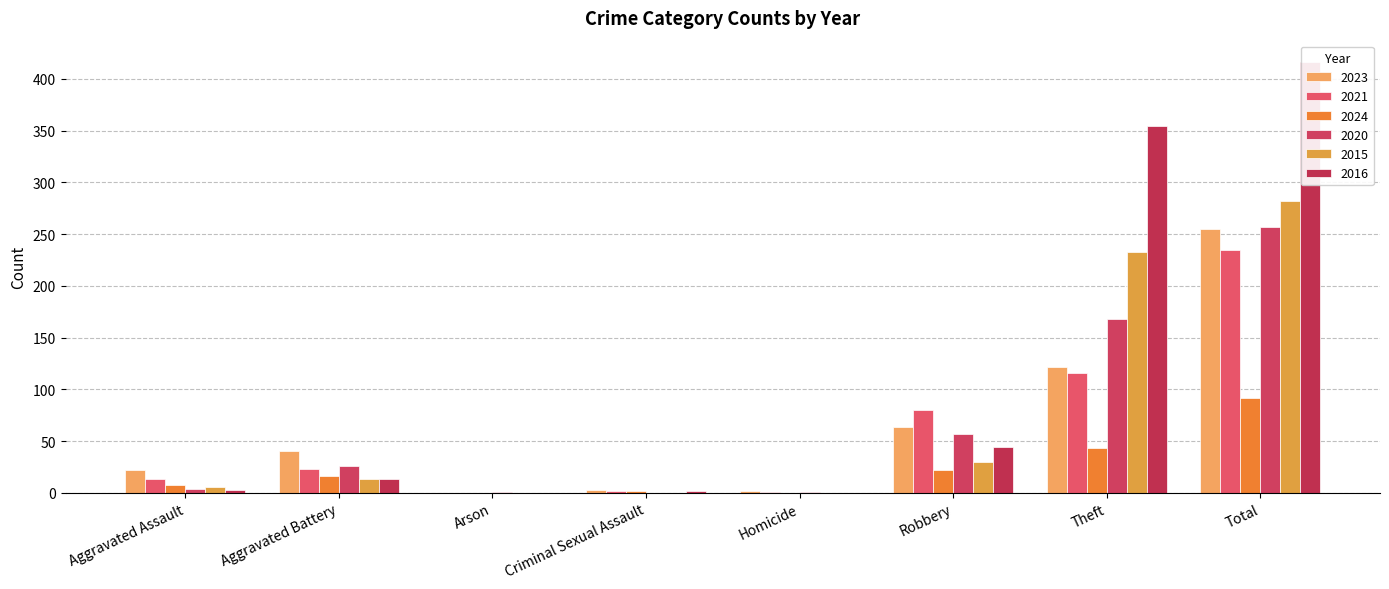

At which category is the sum across all series the highest?

Total